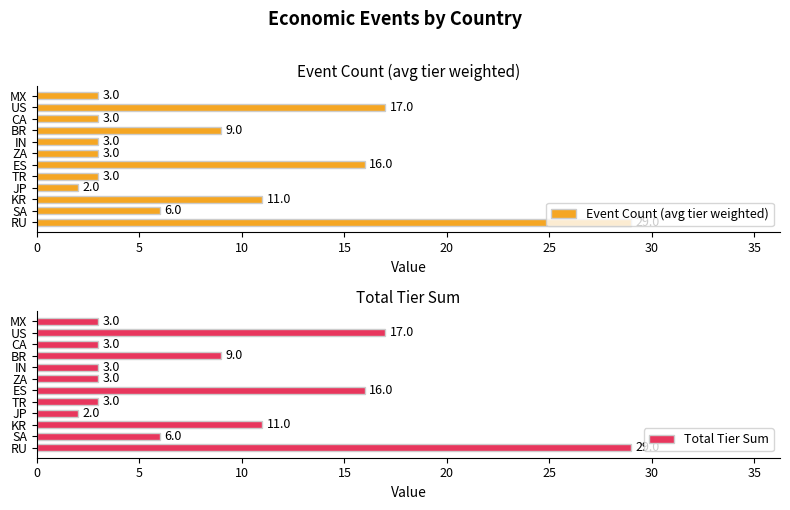

What is the average value of the Total Tier Sum series?

9